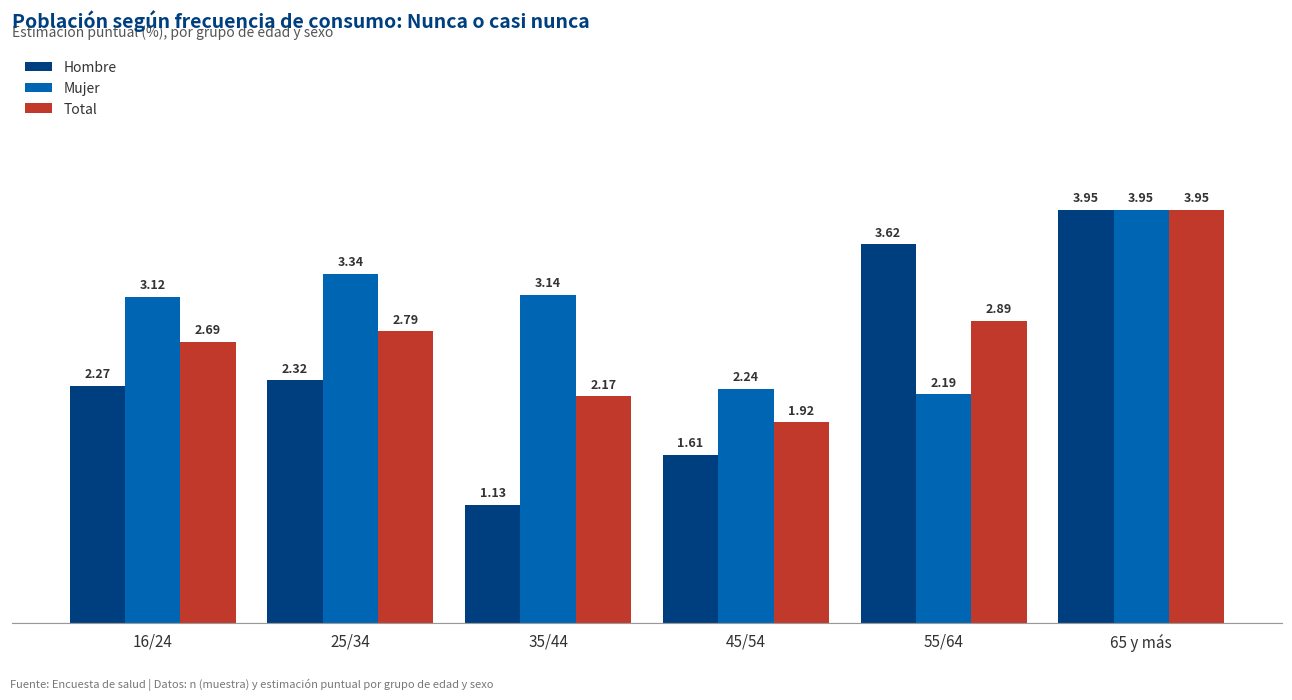

What position from the right is 45/54?

3